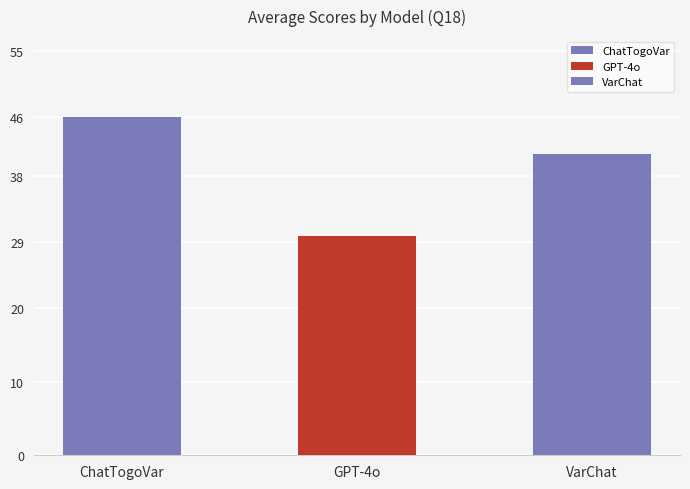

The VarChat series shows 69 at 19. True or false?

False